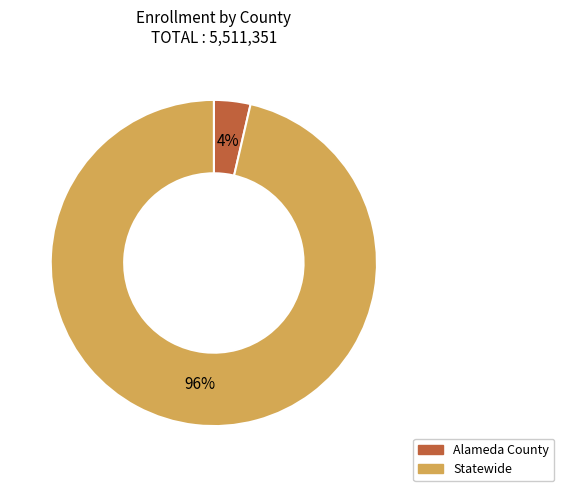

Between Alameda County and Statewide, which is larger?

Statewide